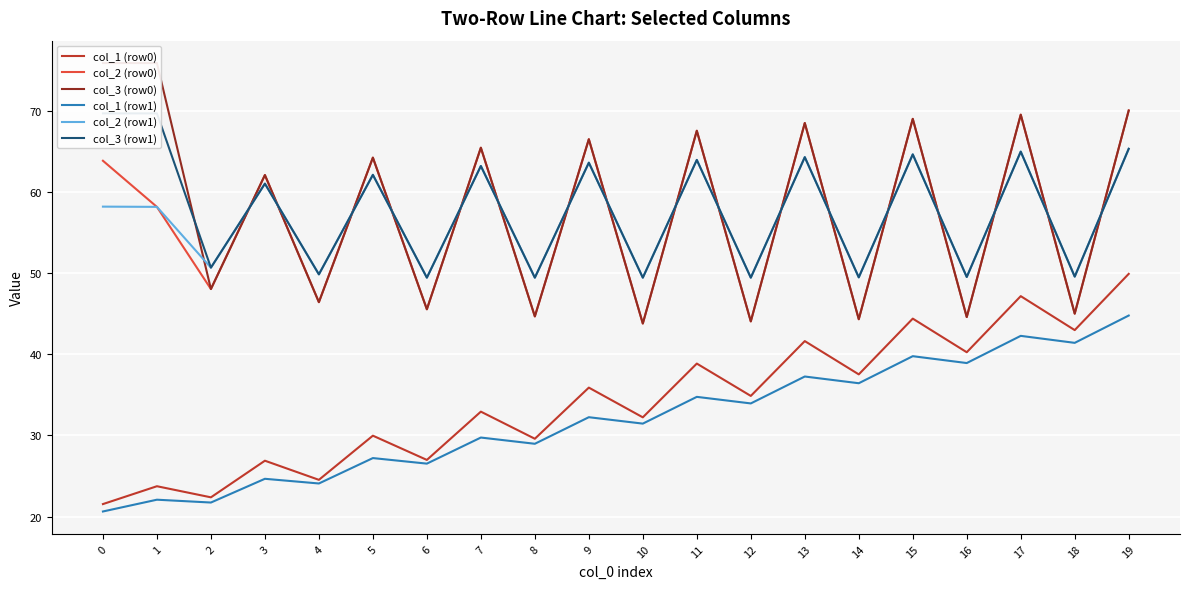

True or false: col_3 (row1) has a value of 63.9 at 11.

True